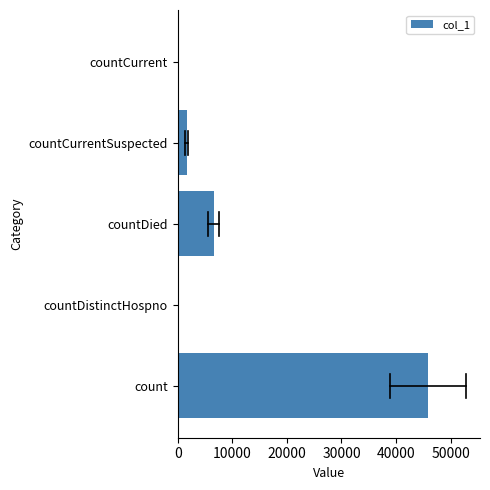

At which category does the chart reach its peak across all series?

count